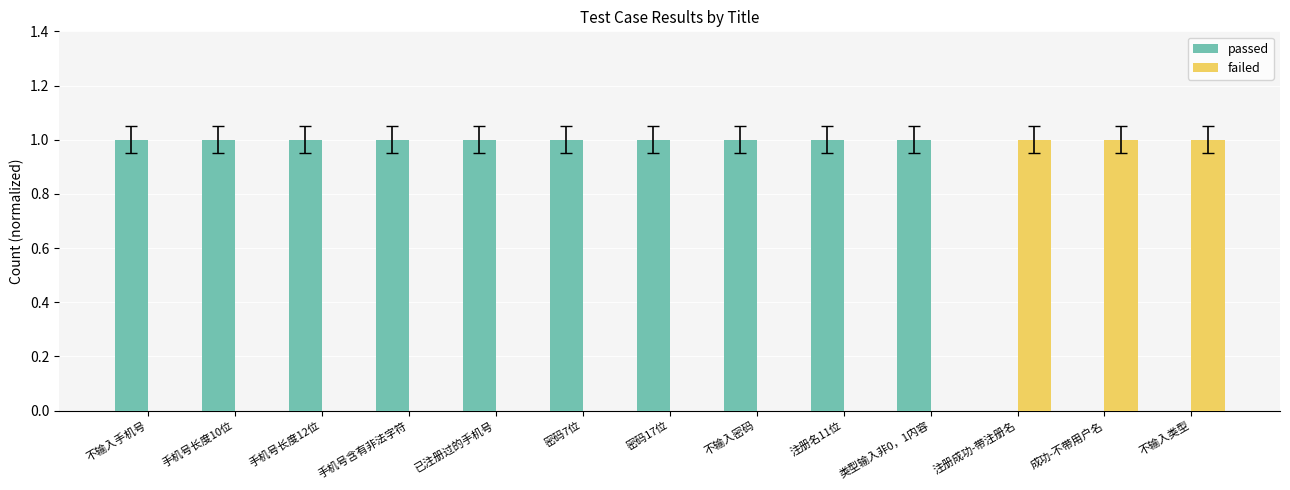

Reading left to right, extract all data points from this chart.

passed: 1	1	1	1	1	1	1	1	1	1	0	0	0
failed: 0	0	0	0	0	0	0	0	0	0	1	1	1